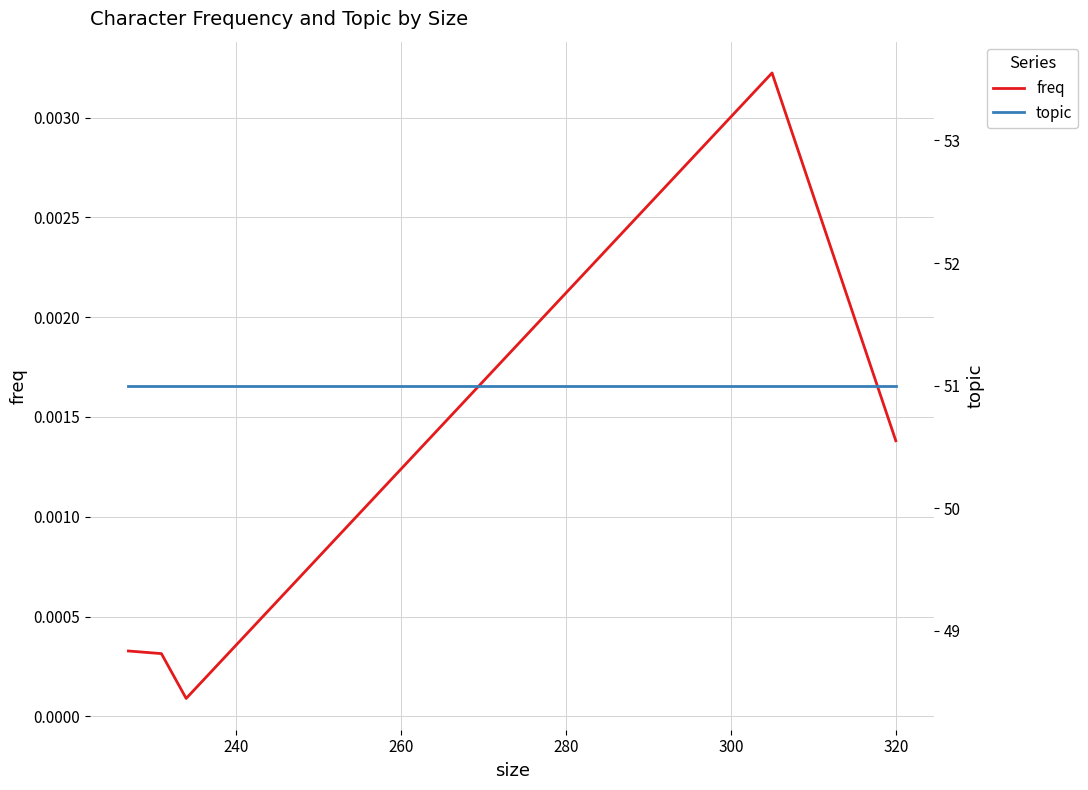

What are all the series names shown in the legend?

freq, topic